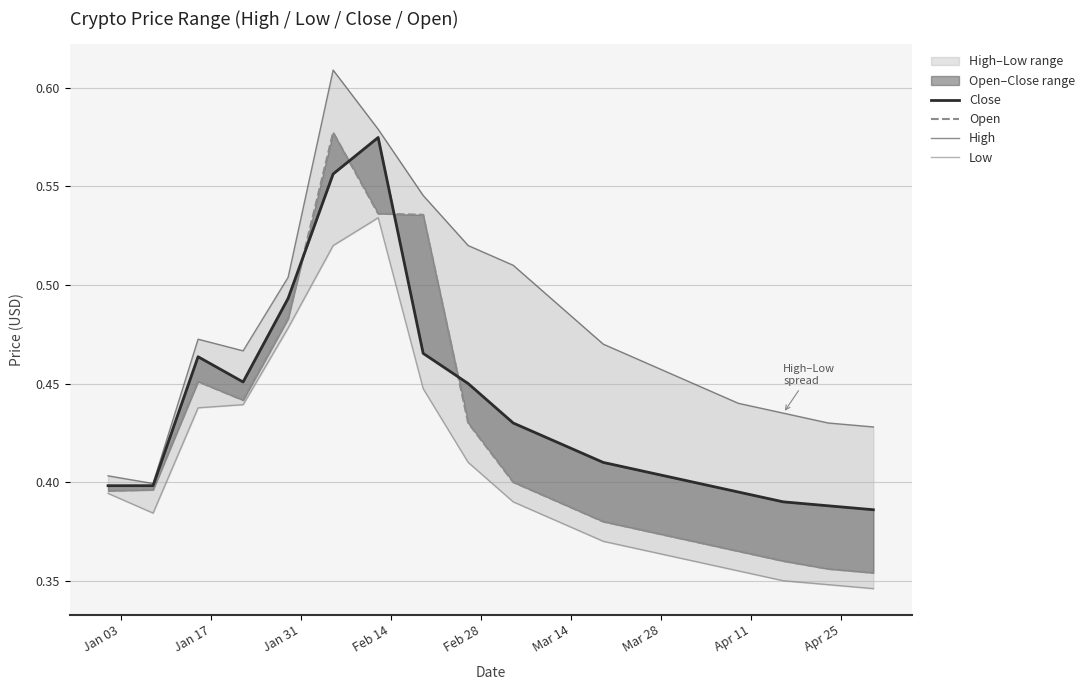

Reading left to right, transcribe all the data shown in this chart.

Close: 0.4	0.4	0.5	0.5	0.5	0.6	0.6	0.5	0.5	0.4	0.4	0.4	0.4	0.4	0.4	0.4	0.4	0.4
Open: 0.4	0.4	0.5	0.4	0.5	0.6	0.5	0.5	0.4	0.4	0.4	0.4	0.4	0.4	0.4	0.4	0.4	0.4
High: 0.4	0.4	0.5	0.5	0.5	0.6	0.6	0.5	0.5	0.5	0.5	0.5	0.5	0.5	0.4	0.4	0.4	0.4
Low: 0.4	0.4	0.4	0.4	0.5	0.5	0.5	0.4	0.4	0.4	0.4	0.4	0.4	0.4	0.4	0.3	0.3	0.3